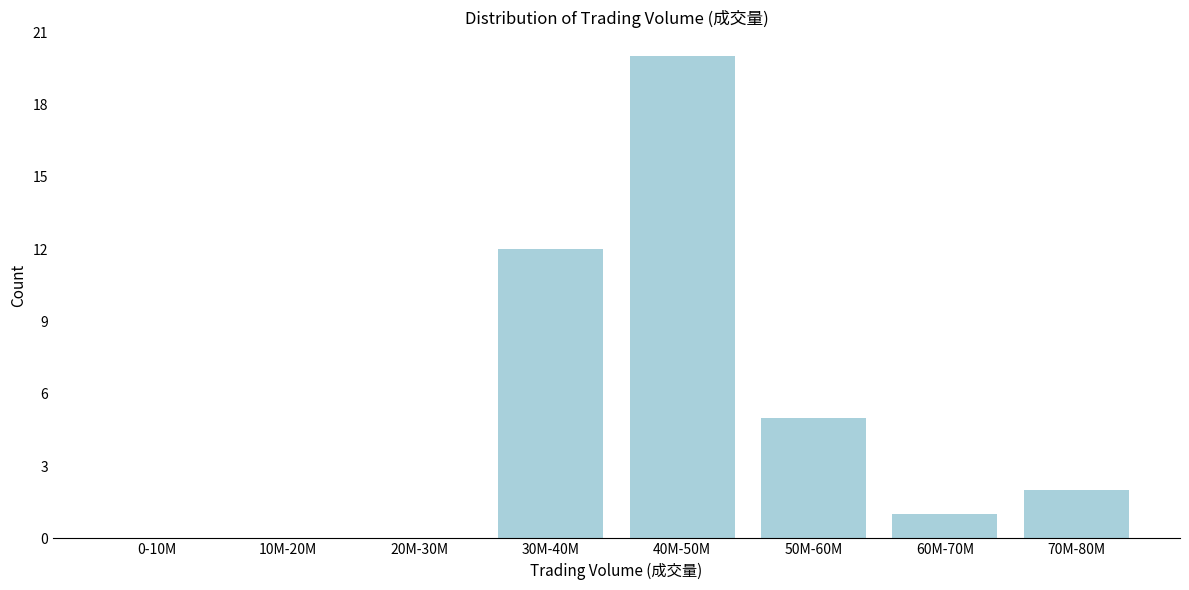

Reading left to right, extract all data points from this chart.

0-10M=0	10M-20M=0	20M-30M=0	30M-40M=12	40M-50M=20	50M-60M=5	60M-70M=1	70M-80M=2